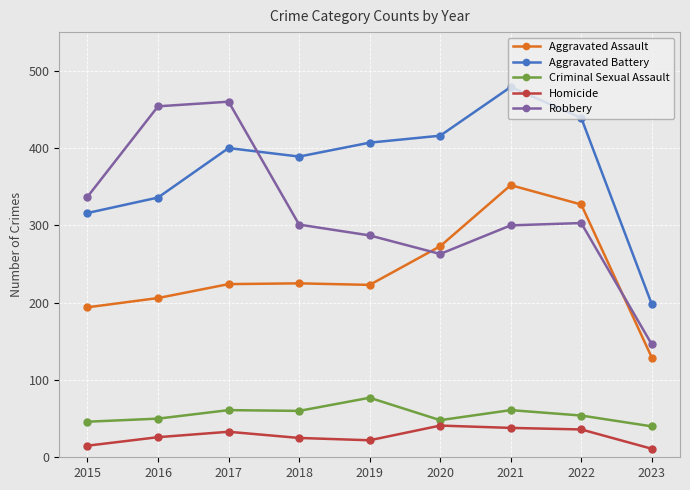

In Aggravated Battery, how many points are higher than both neighbors (excluding endpoints)?

2